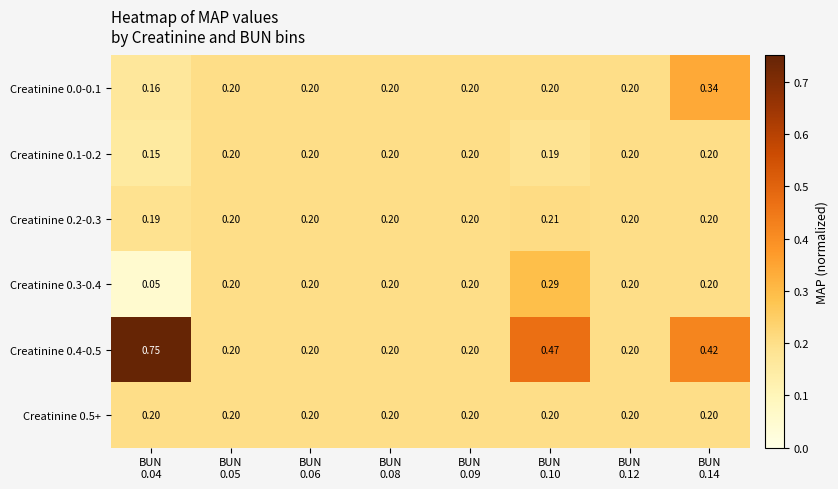

Between BUN
0.04 and BUN
0.14, which is larger?

BUN
0.14